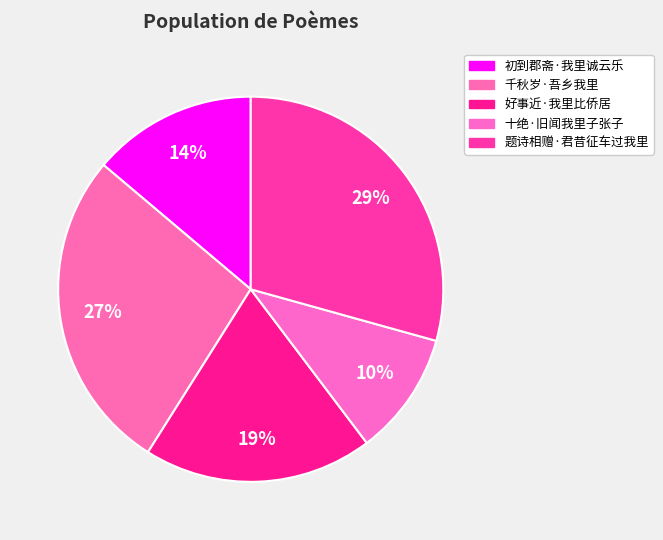

What is the total percentage of 初到郡斋·我里诚云乐 and 千秋岁·吾乡我里?

41.0%